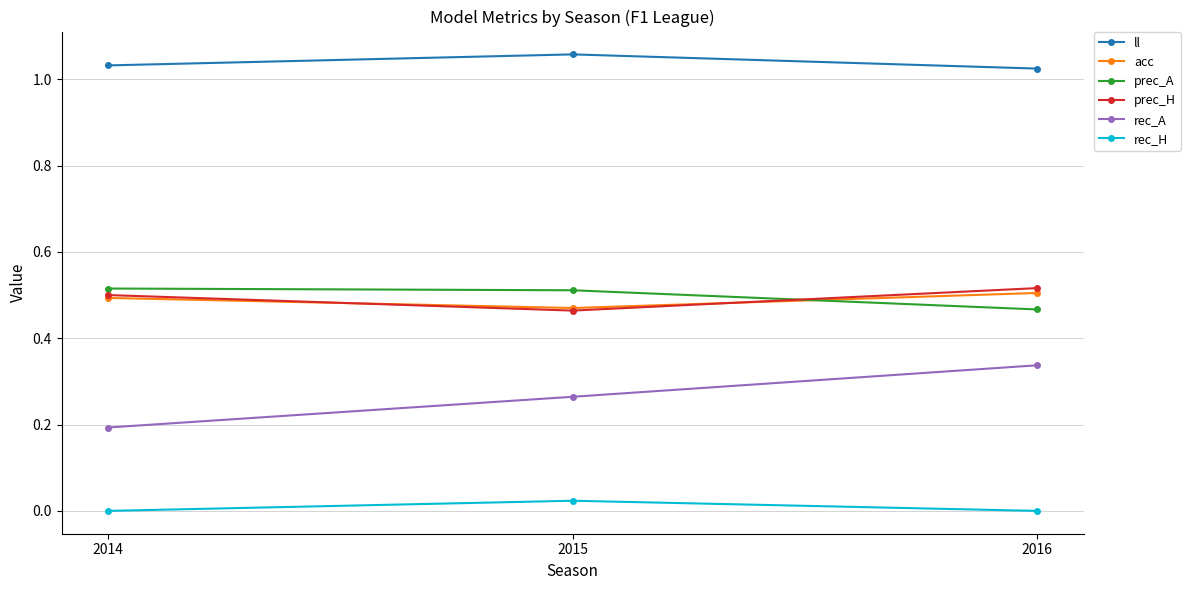

Which series has the widest spread of values?

rec_A